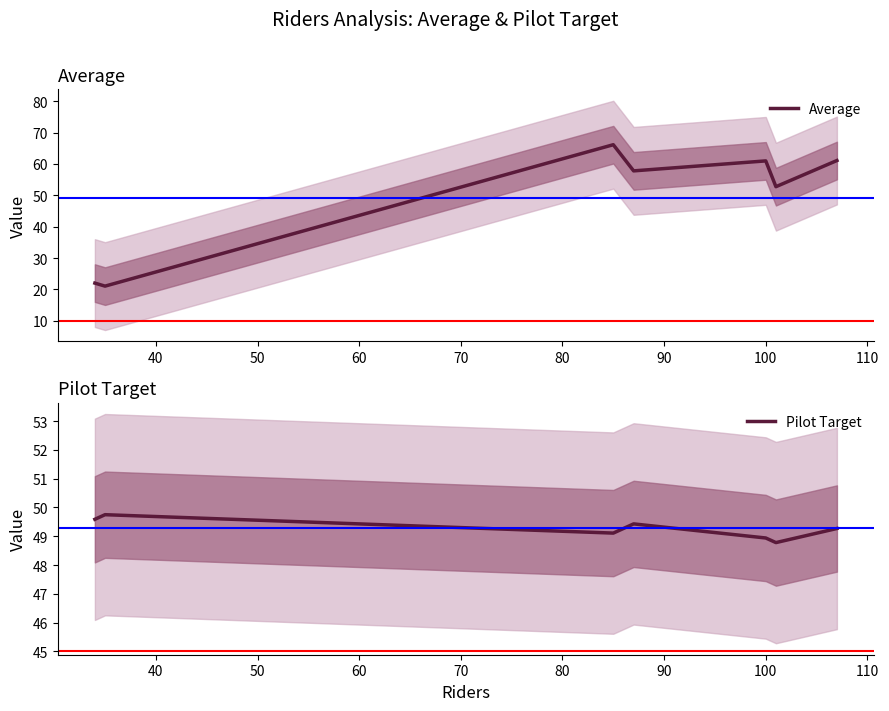

How many categories are shown in the chart?

7